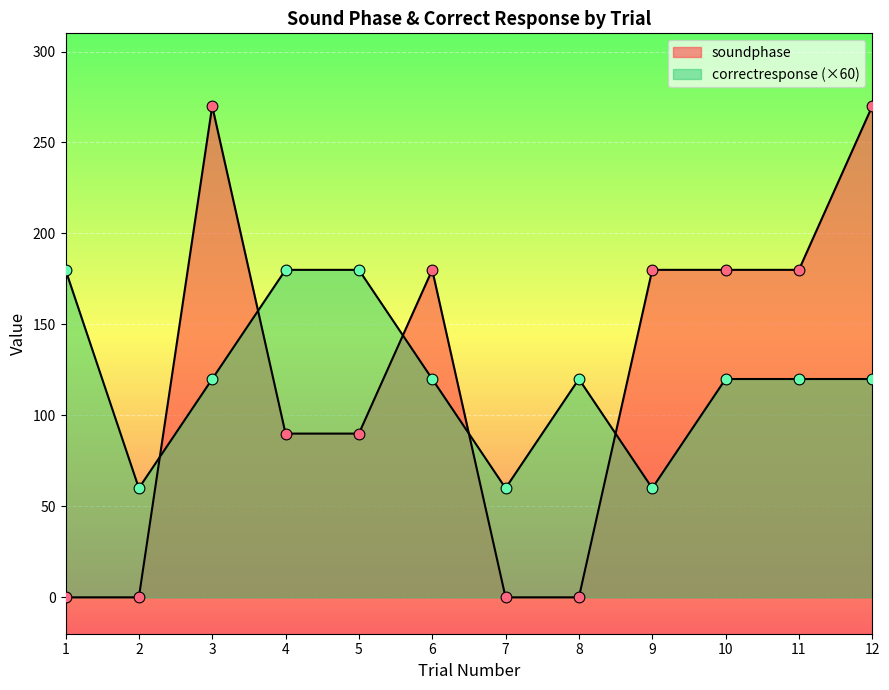

Which series reaches the maximum Y coordinate?

soundphase